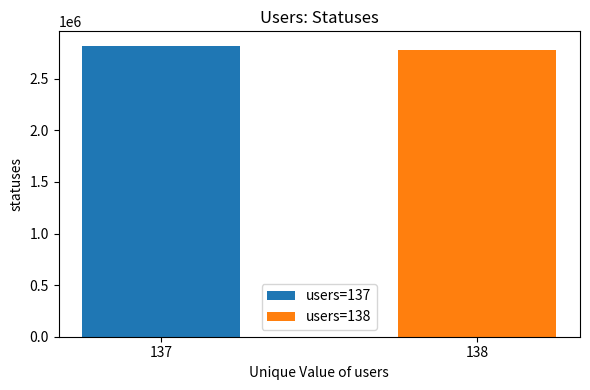

Which label corresponds to the largest value in the chart?

137